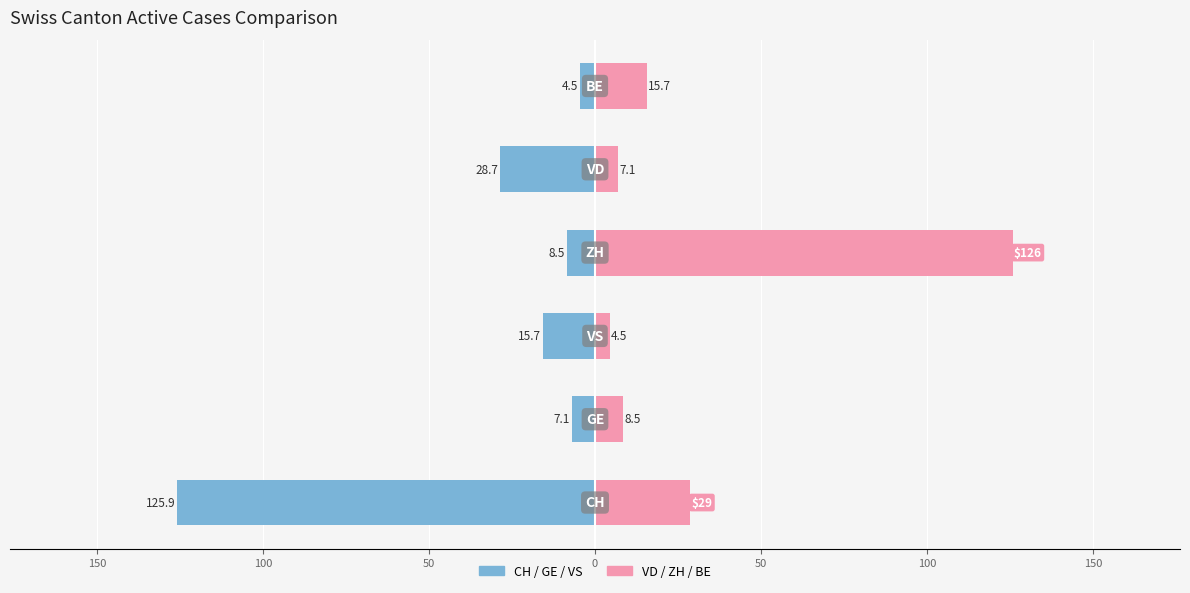

What is the difference between the maximum and minimum values in the Pink Cantons series?

121.3